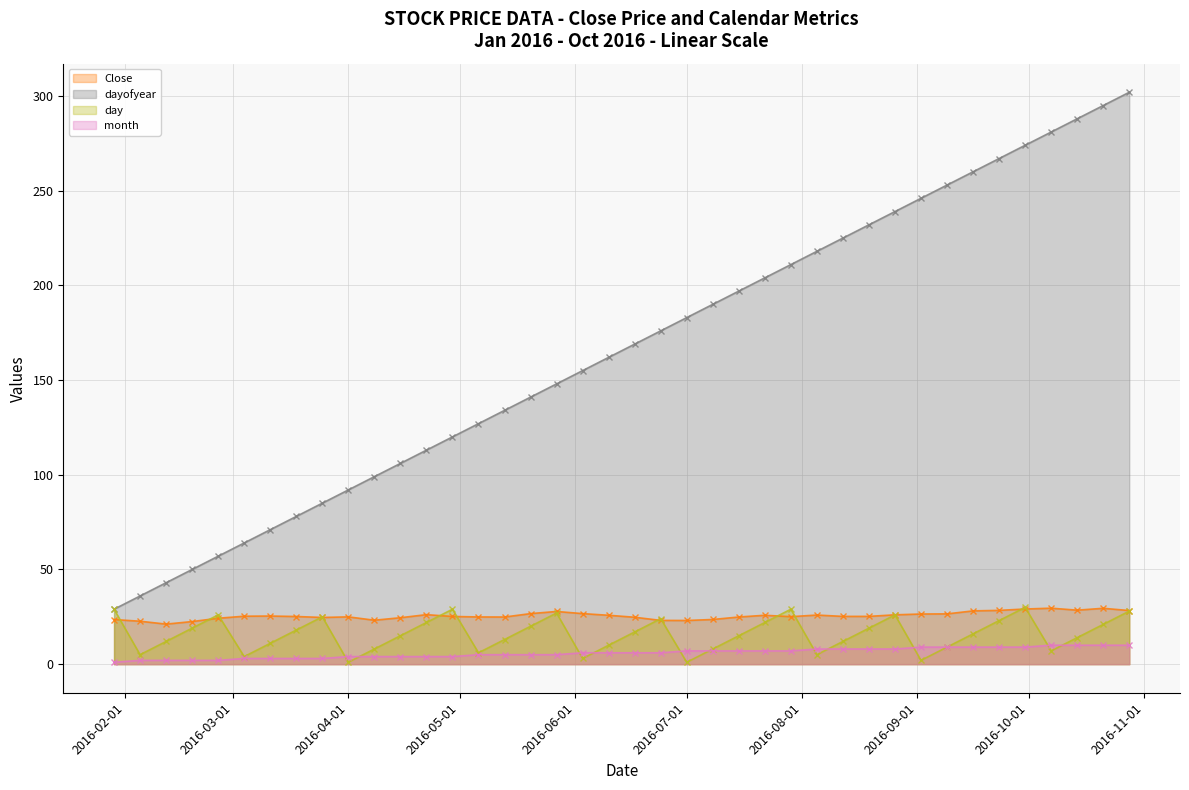

What is the difference between the dayofyear values at 2016-01-29 and 2016-09-30?

245.0